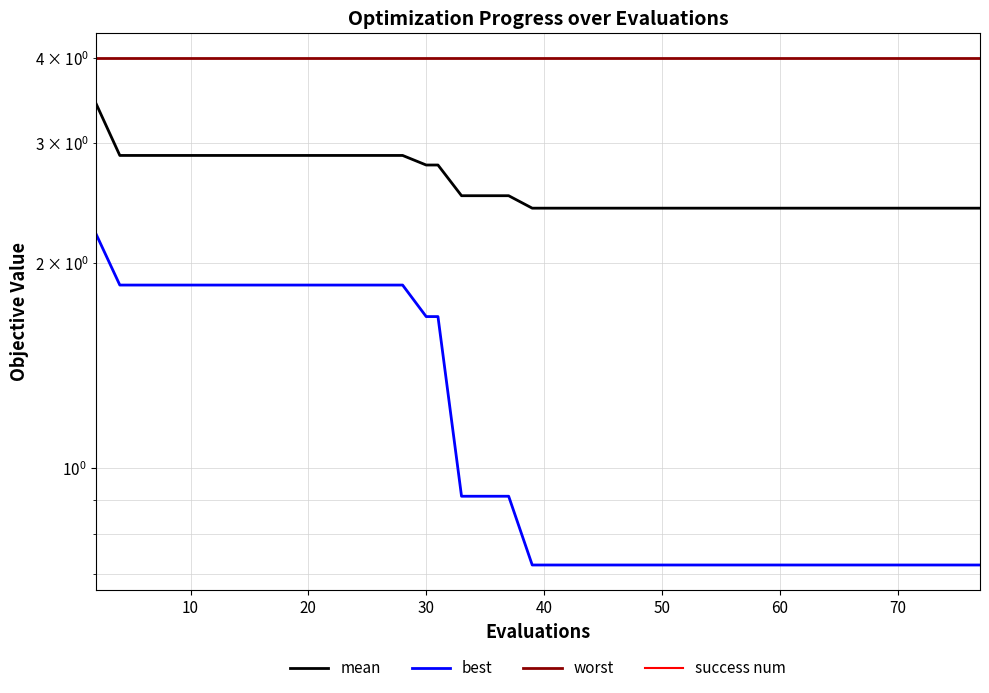

Which series has the largest range (max minus min)?

best